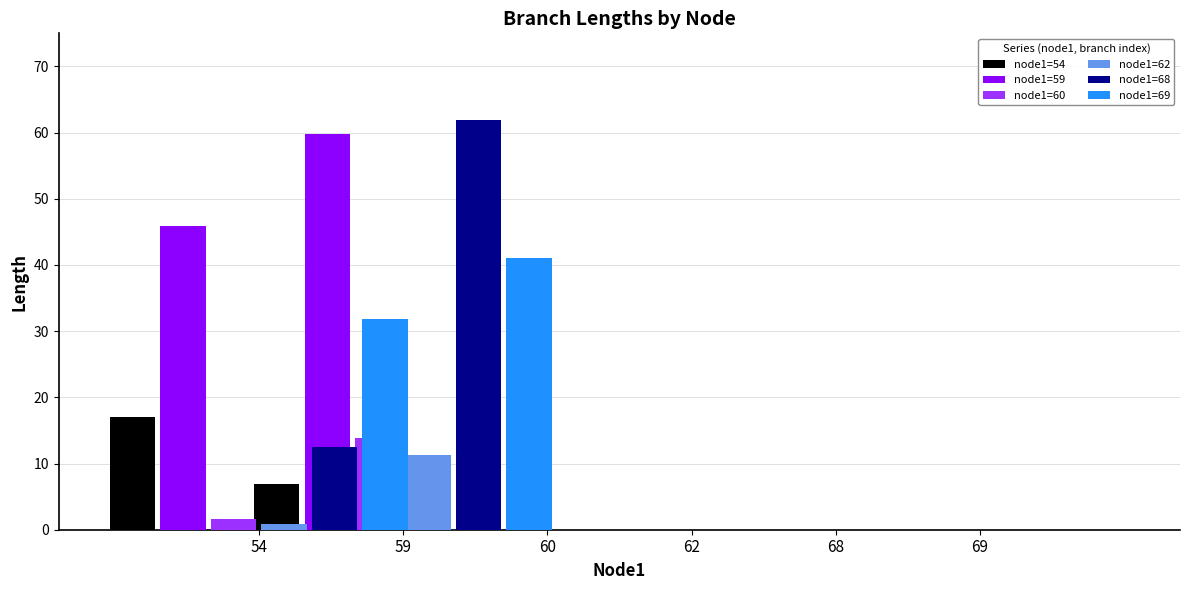

Which category has the highest value in the node1=68 series?

60